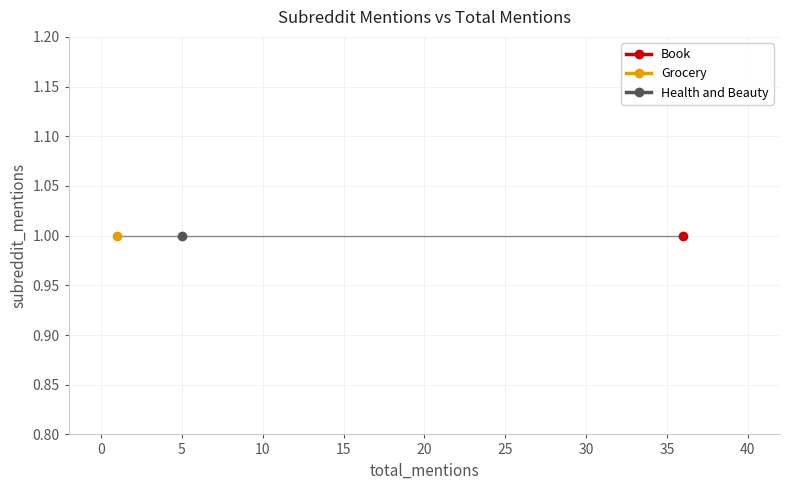

What are all the series names shown in the legend?

Book, Grocery, Health and Beauty